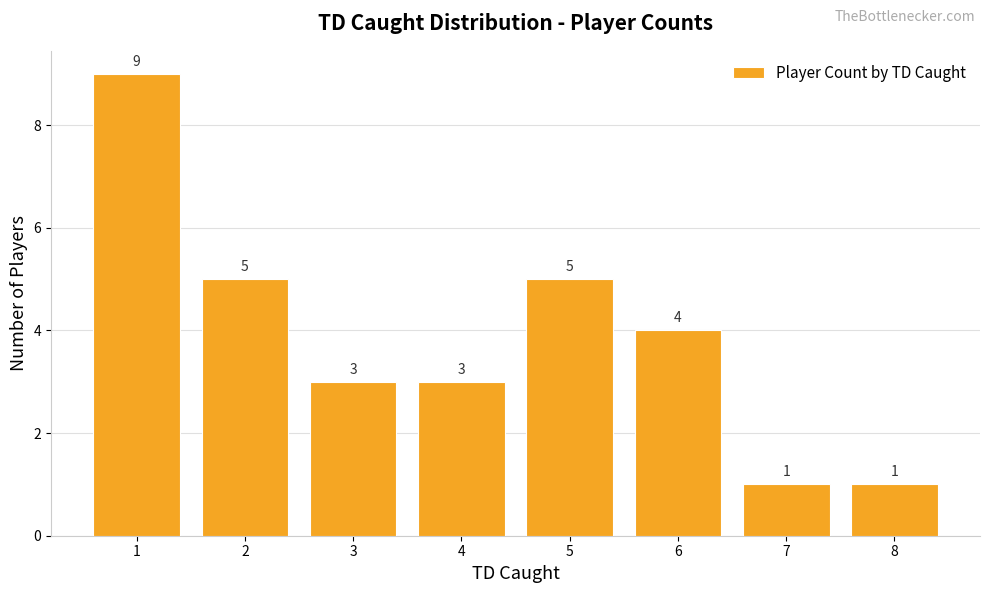

What is the ratio of the value at 6 to the value at 5?

0.8